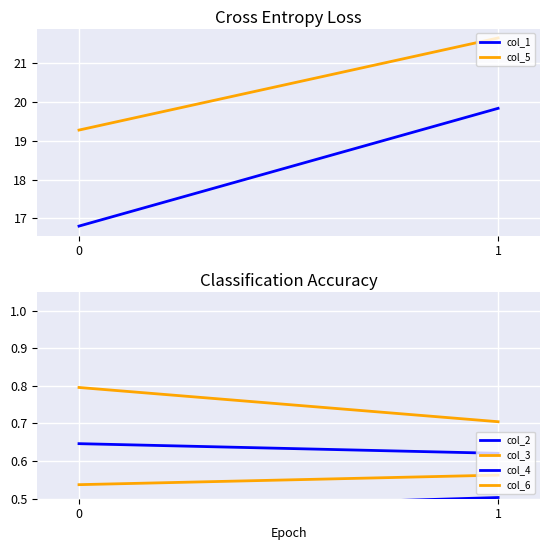

Which series changed the most between 0 and 1?

col_1